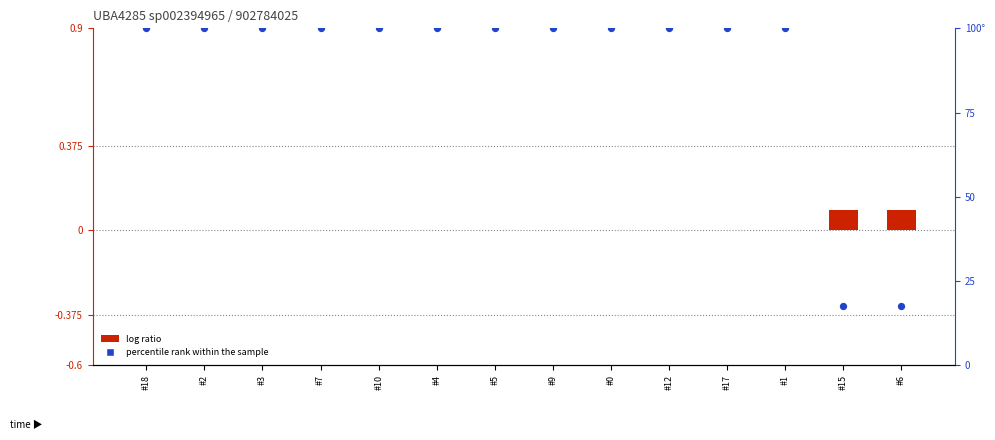

What is the total value across all series at #12?

100.0